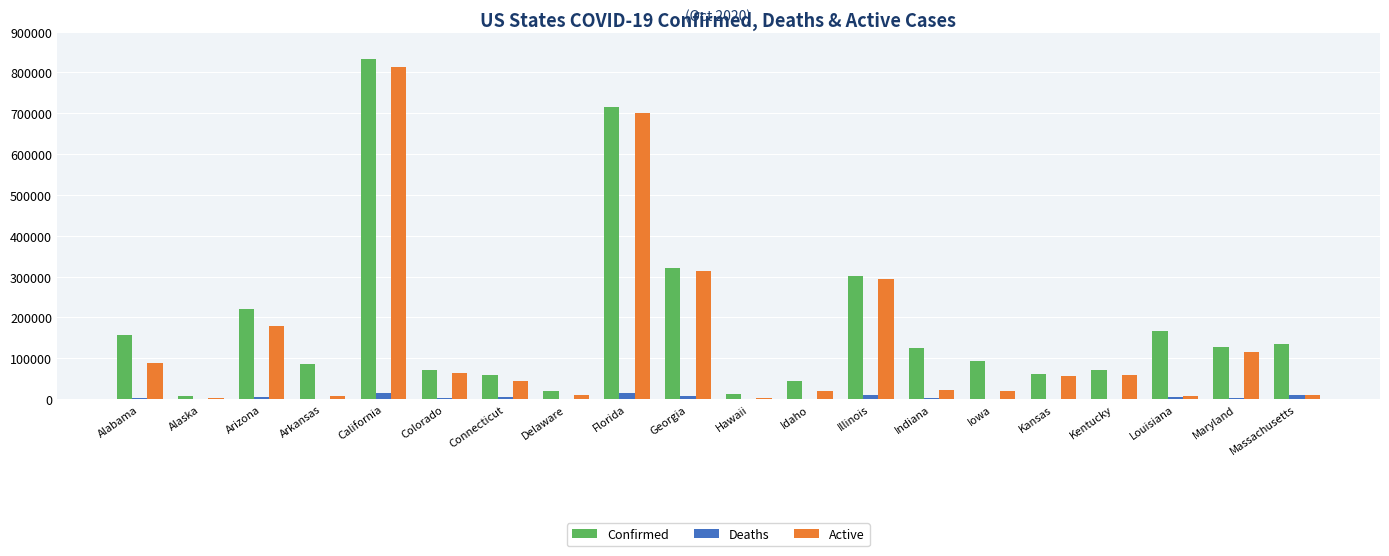

Is it true that Active equals 167222 at Illinois?

False